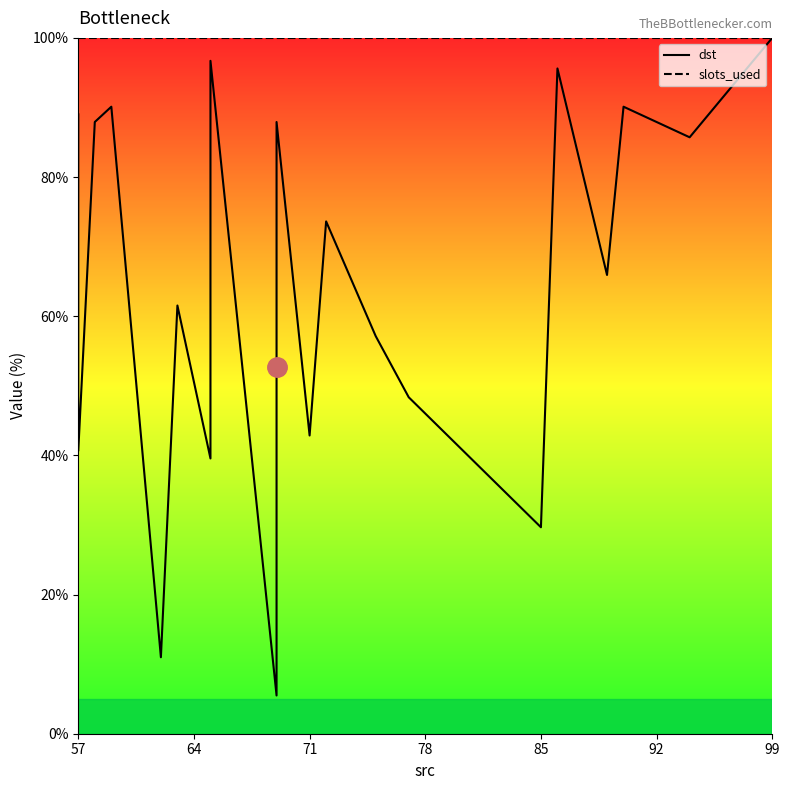

What is the difference between the maximum and second lowest values in the dst series?

89.0